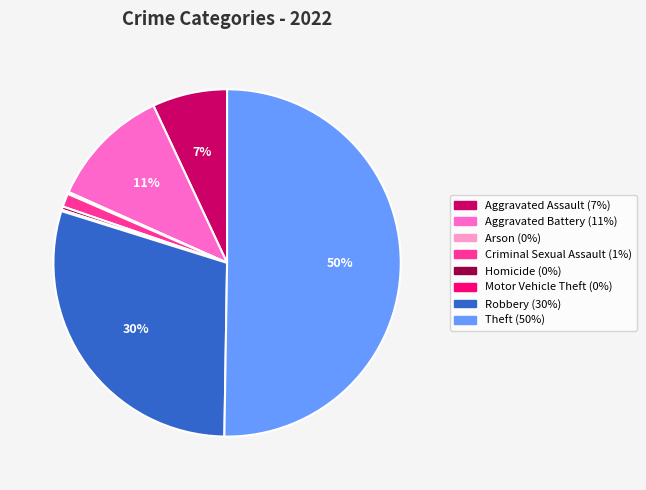

Which category accounts for the majority?

Theft